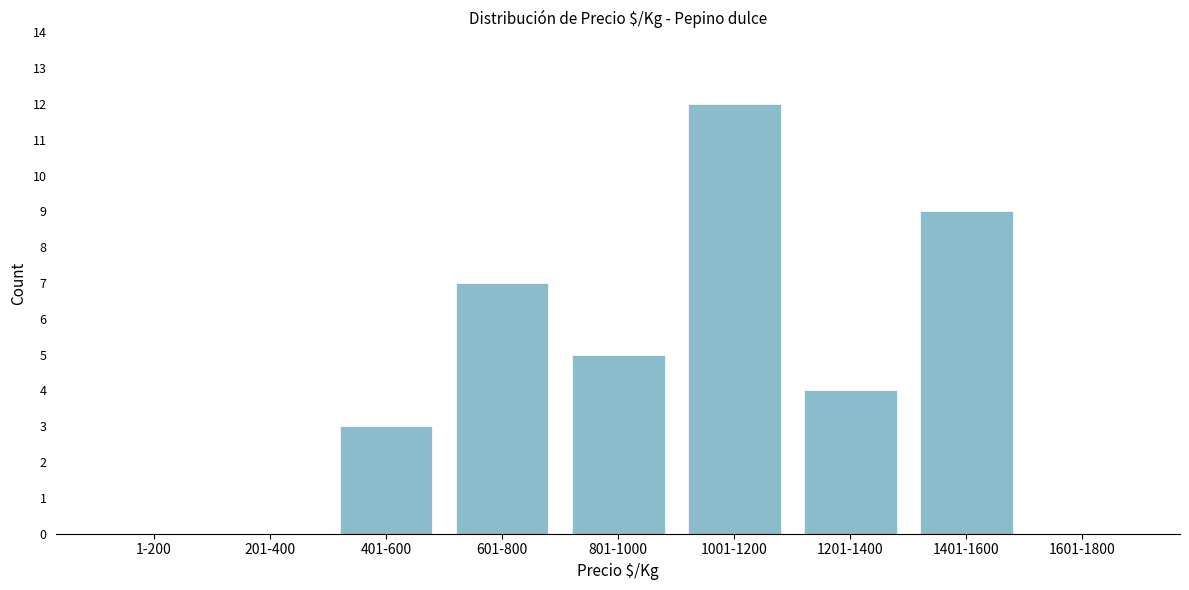

Reading right to left, transcribe all the data shown in this chart.

1601-1800=0	1401-1600=9	1201-1400=4	1001-1200=12	801-1000=5	601-800=7	401-600=3	201-400=0	1-200=0